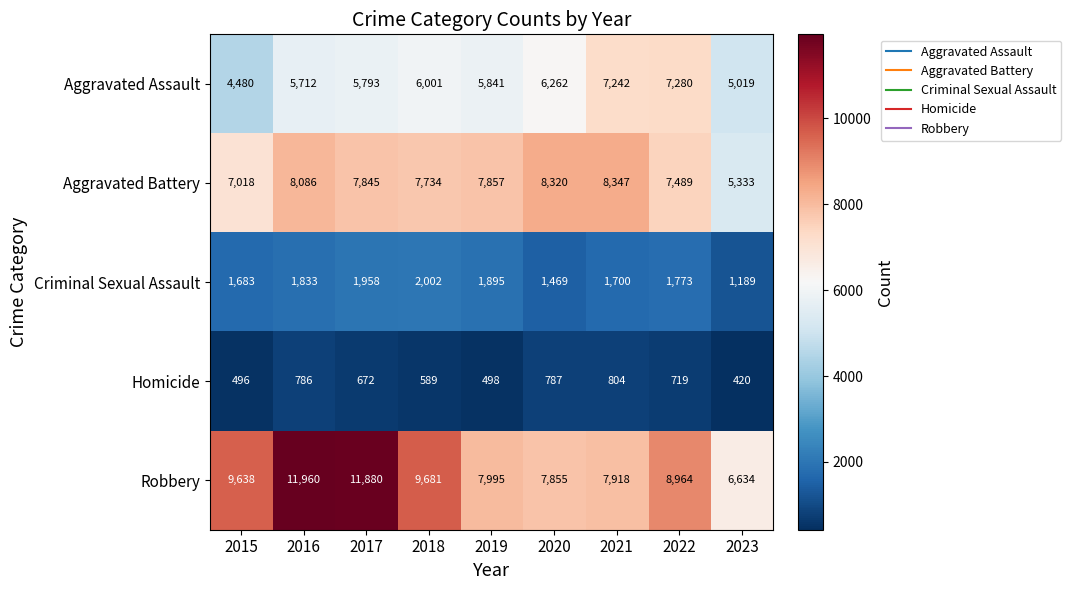

Where does the Criminal Sexual Assault series first go above 1773?

2016